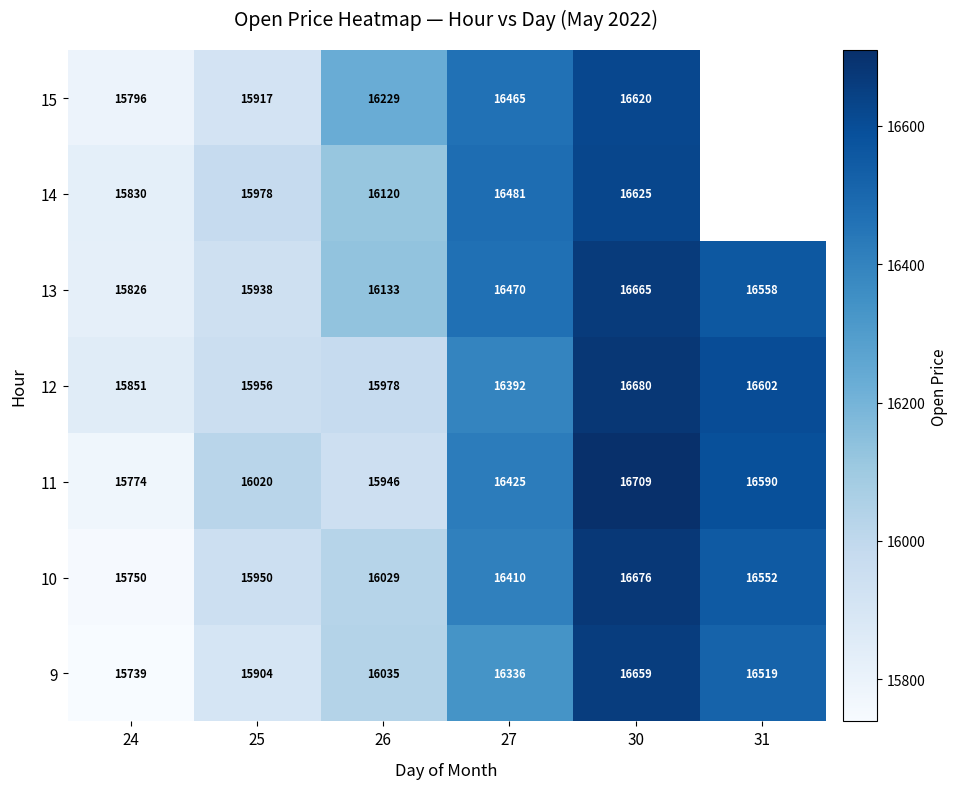

What is the difference between the maximum and minimum values in the 11 series?

935.4